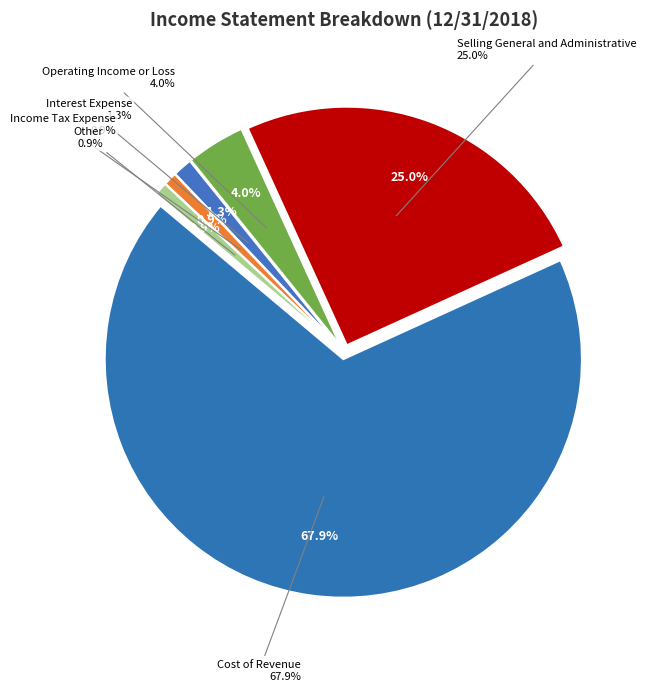

True or false: Other accounts for 1% of the total.

True